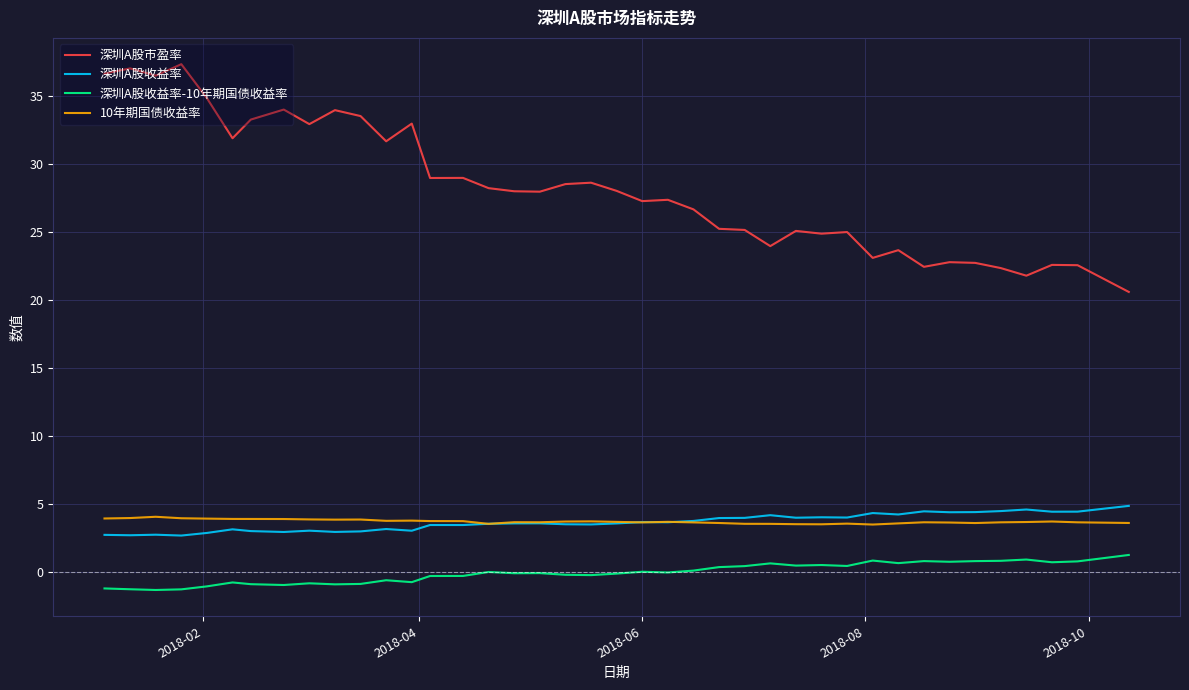

Which series has the largest total across all categories?

深圳A股市盈率